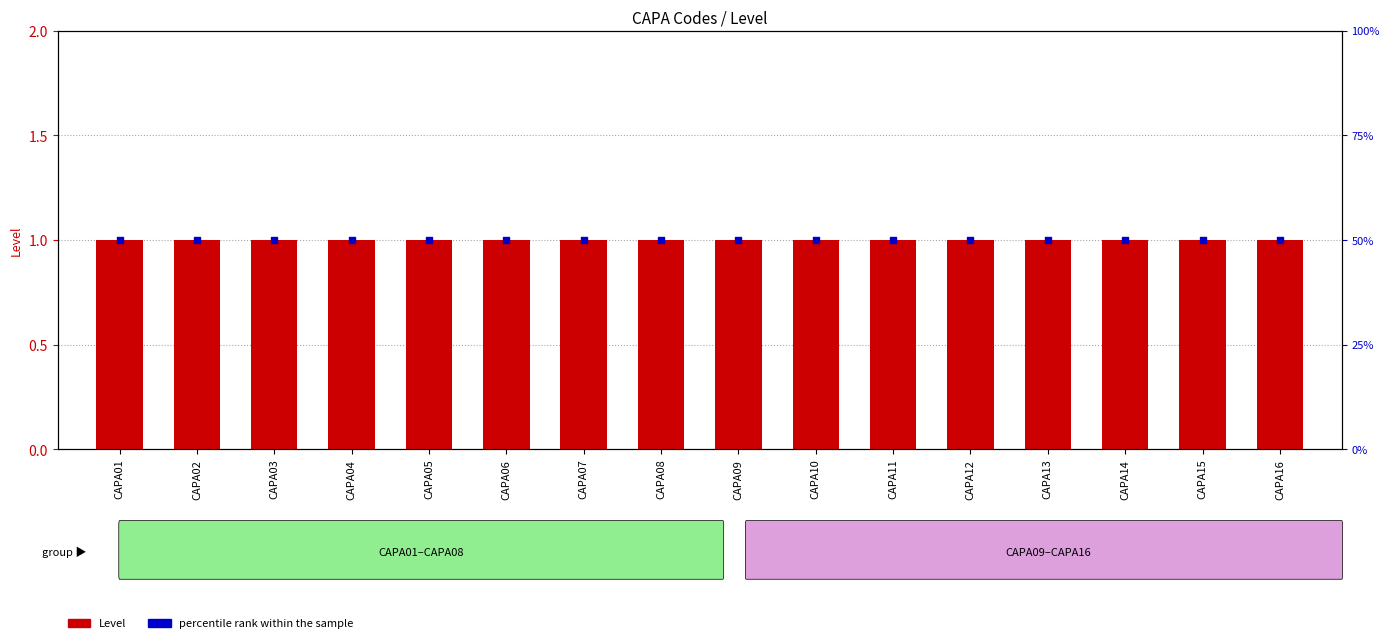

Which series has the largest Y range (max minus min)?

Level